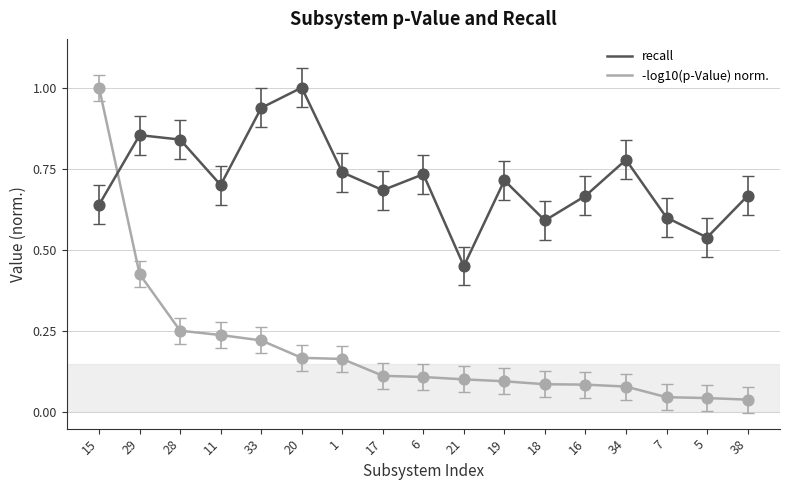

Is the value of -log10(p-Value) norm. at 21 greater than the value of recall at 38?

No